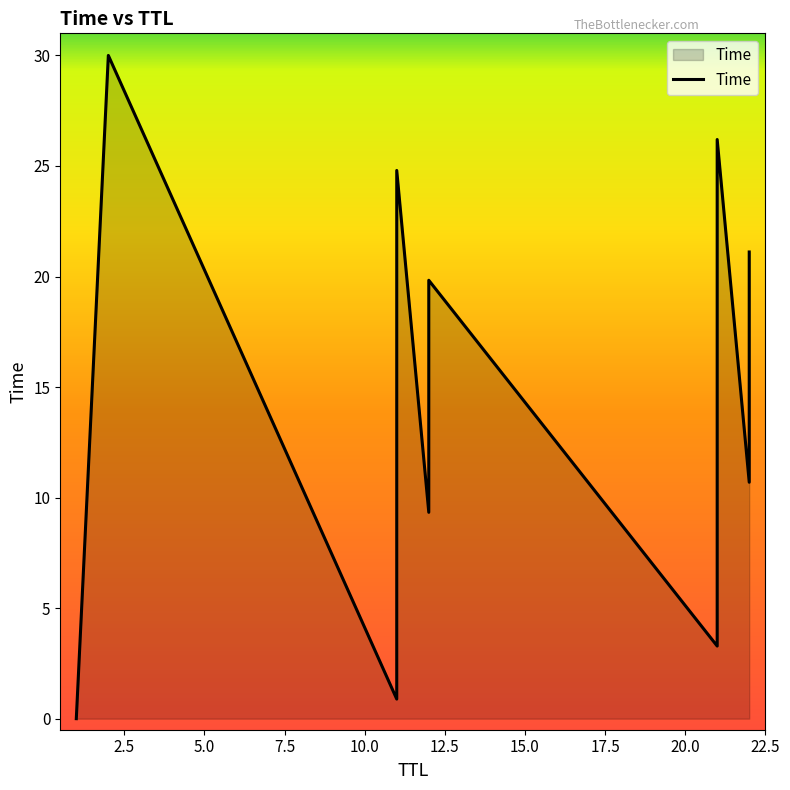

How many lines are shown in the chart?

1